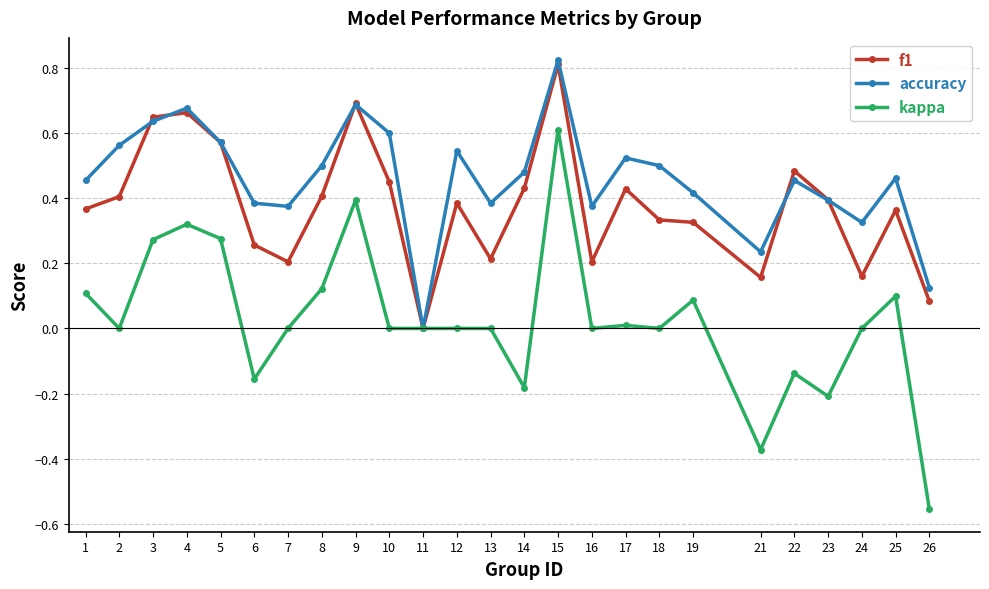

Is the value of kappa at 11 greater than the value of f1 at 23?

No